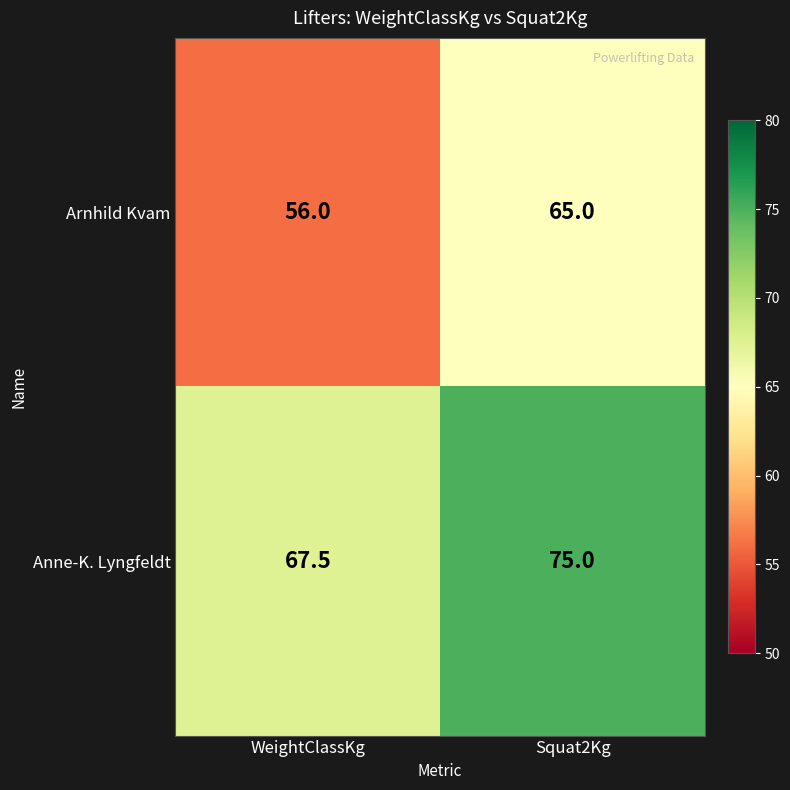

Is the value of Anne-K. Lyngfeldt at WeightClassKg greater than the value of Arnhild Kvam at Squat2Kg?

Yes